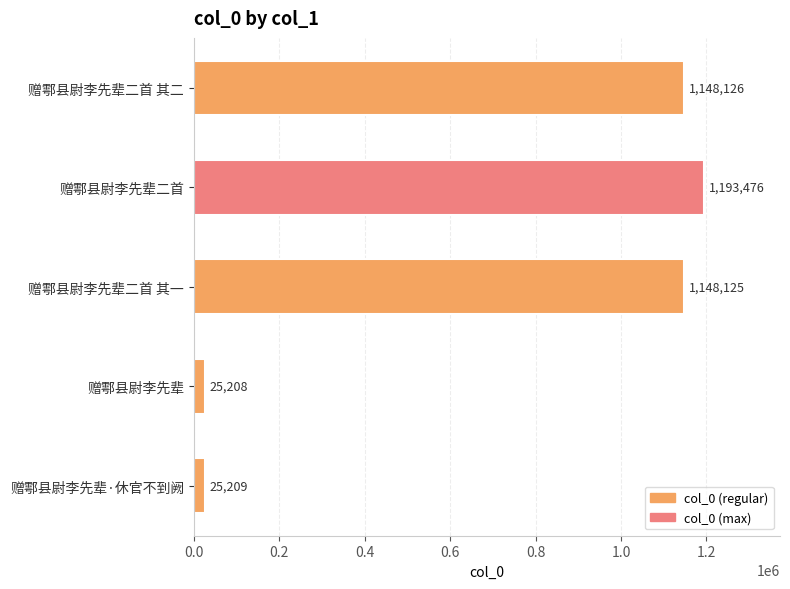

Does the chart contain any negative values?

No